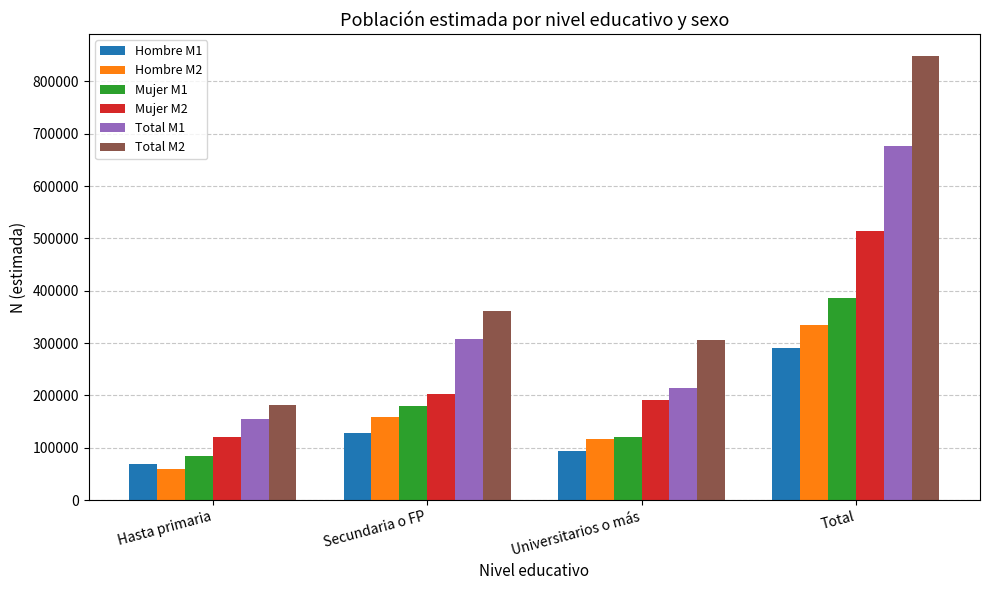

True or false: Hombre M1 has a value of 93924 at Universitarios o más.

True